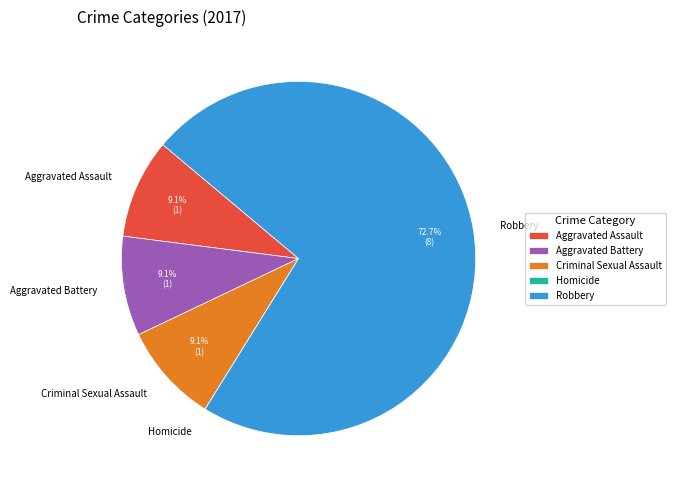

Which slice is the largest?

Robbery